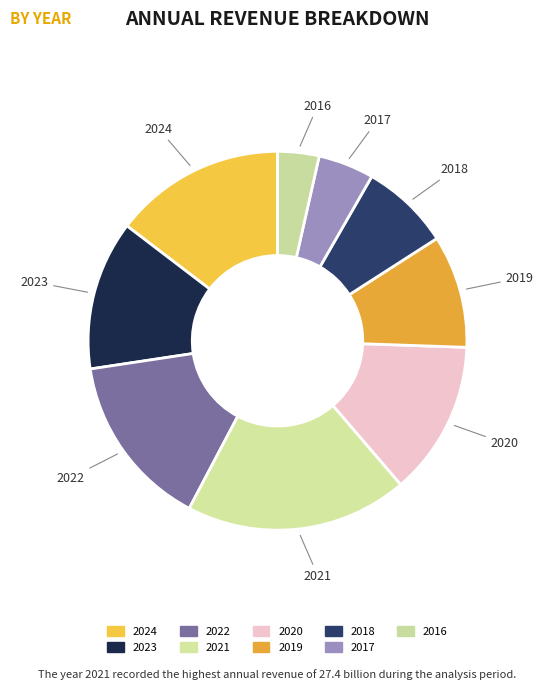

Combined, do 2024 and 2023 account for over 50%?

No